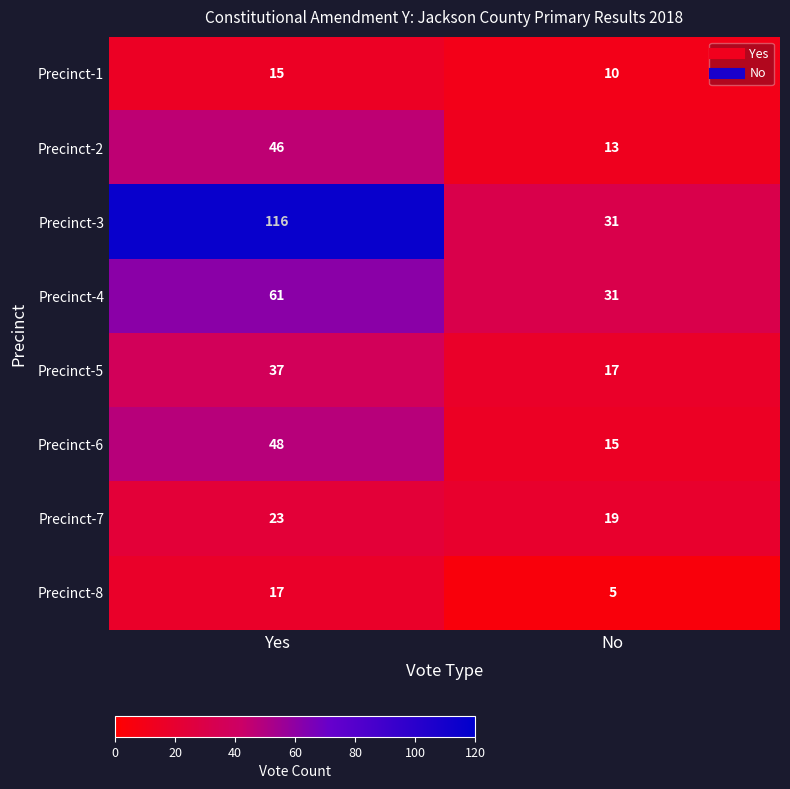

How many series are shown in this chart?

8